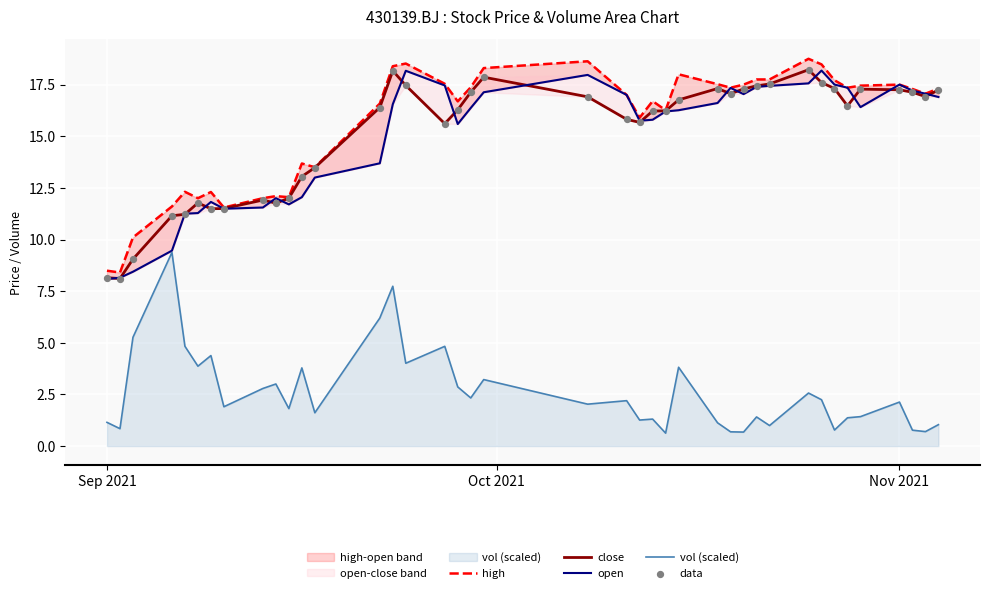

Which series has the widest spread of Y values?

high